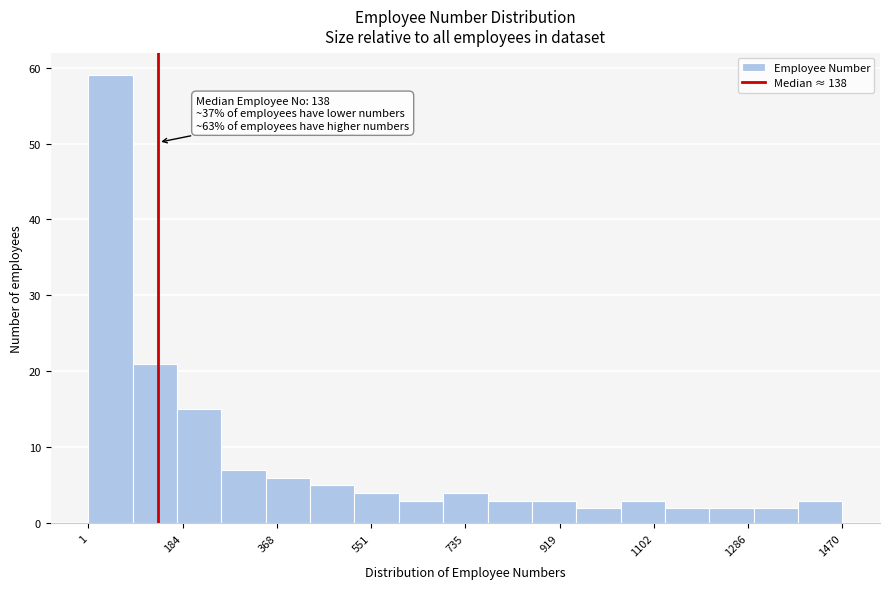

Over which range of the x-axis is the bar tallest?

0 to 80